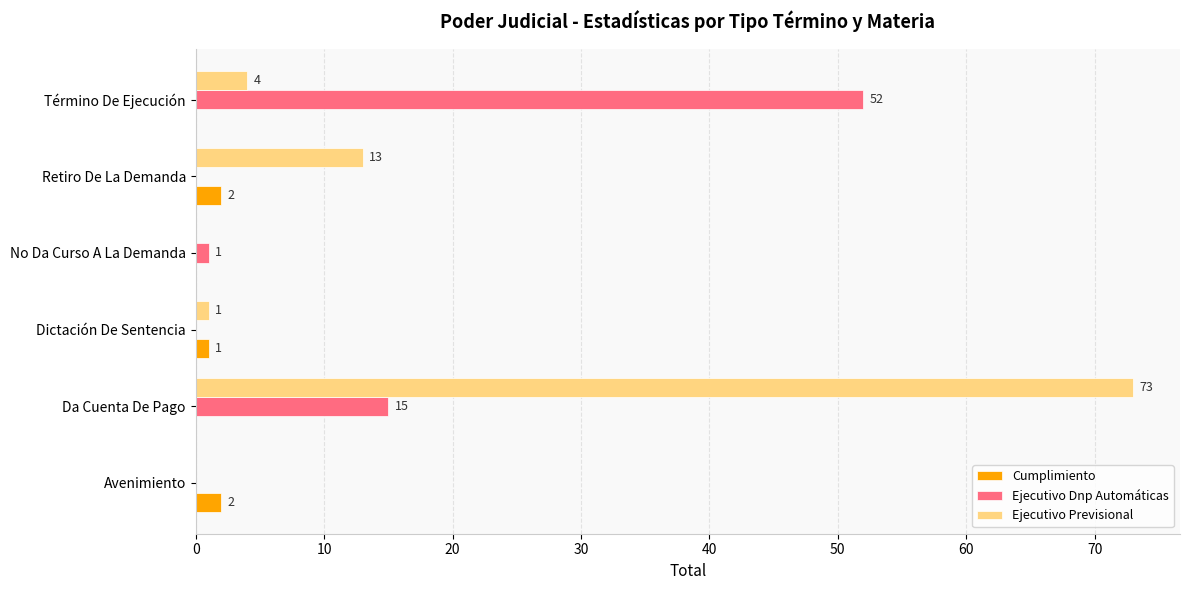

What is the sum of all Ejecutivo Previsional values?

91